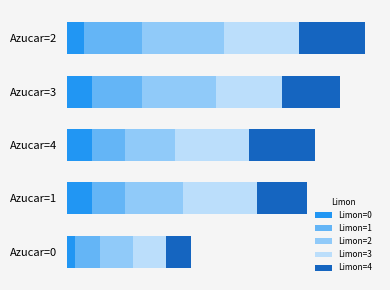

What are all the series names shown in the legend?

Limon=0, Limon=1, Limon=2, Limon=3, Limon=4